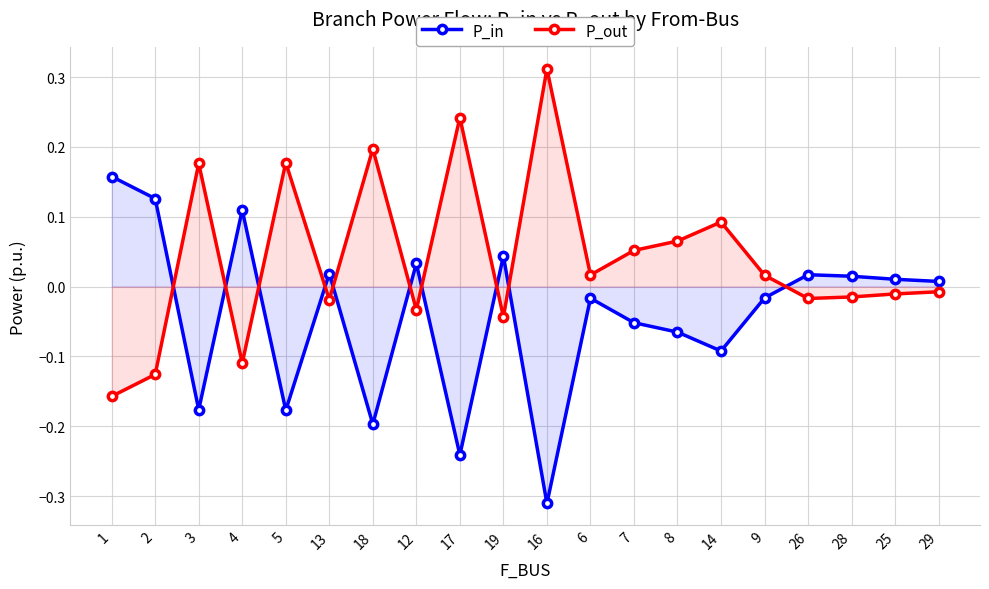

How many negative values does the P_in series have?

10